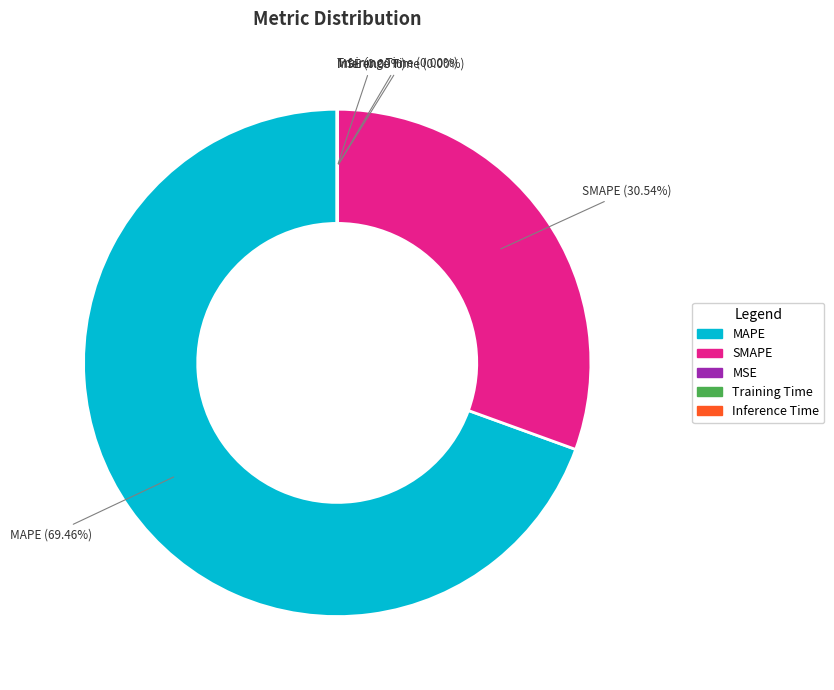

Is it true that Inference Time is 0% of the pie?

True